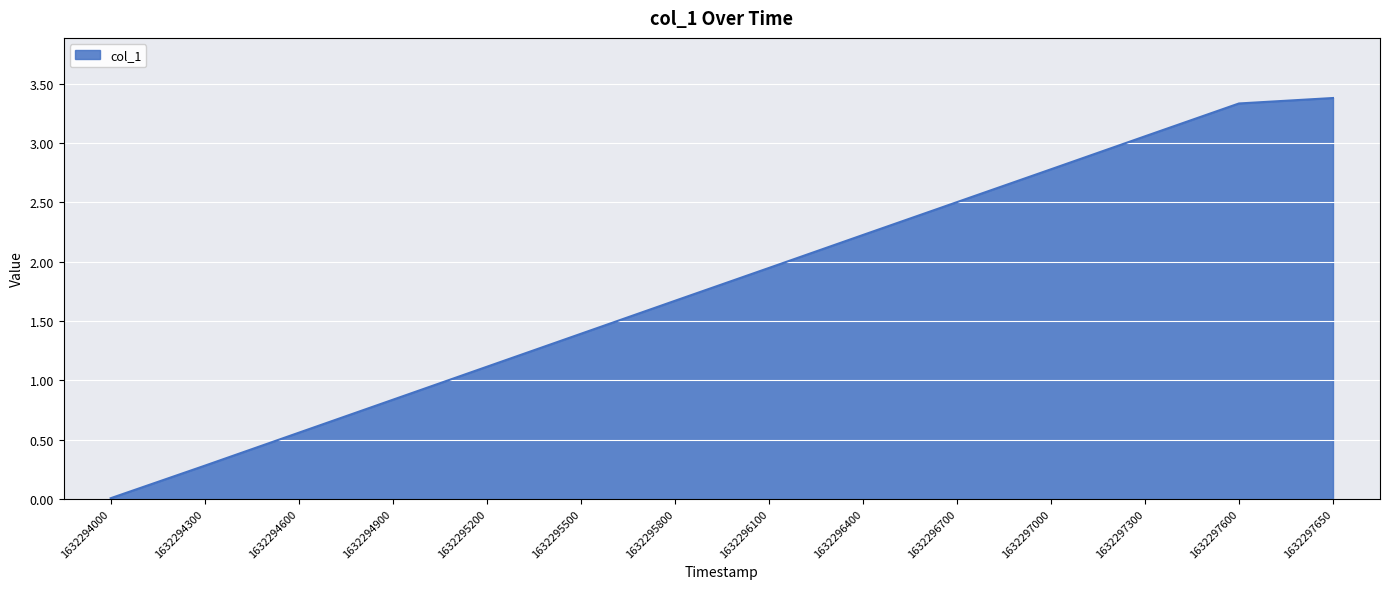

What is the maximum value shown in the chart?

3.4